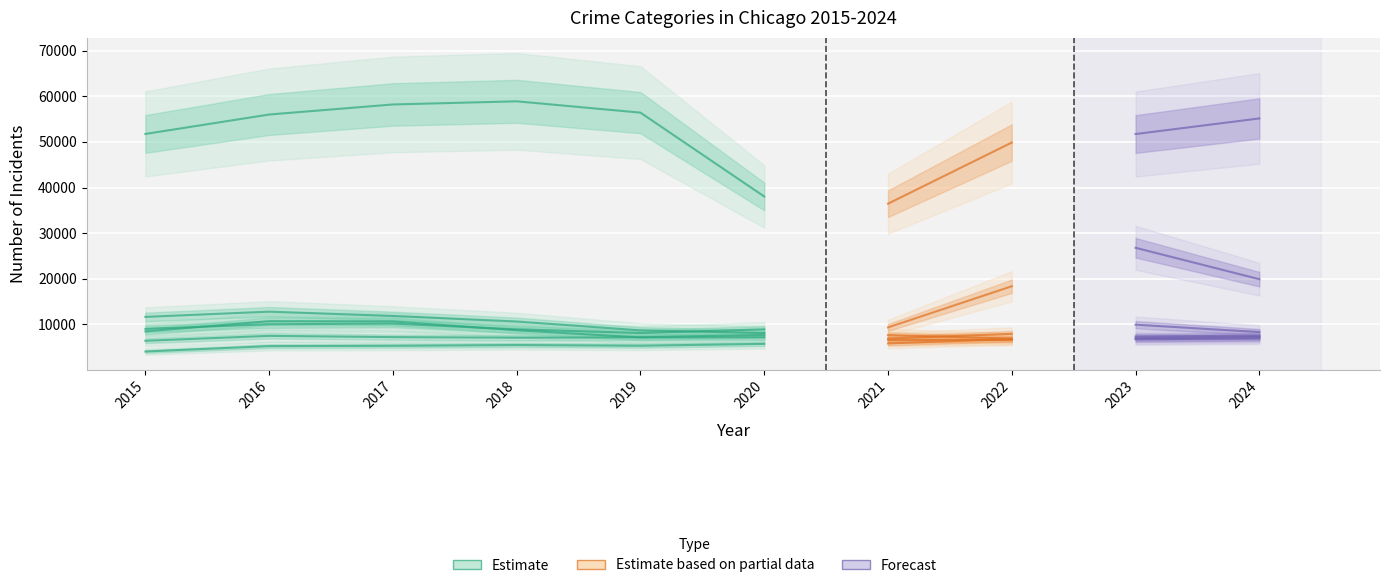

What is the difference between the highest and lowest values at 2016?

50738